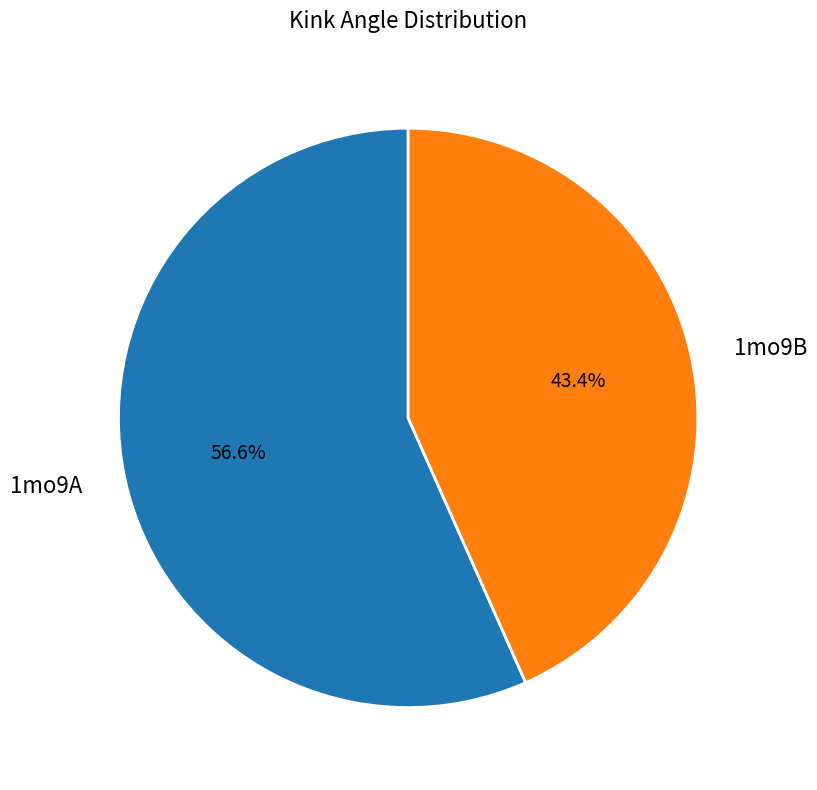

Count the number of slices in the pie.

2